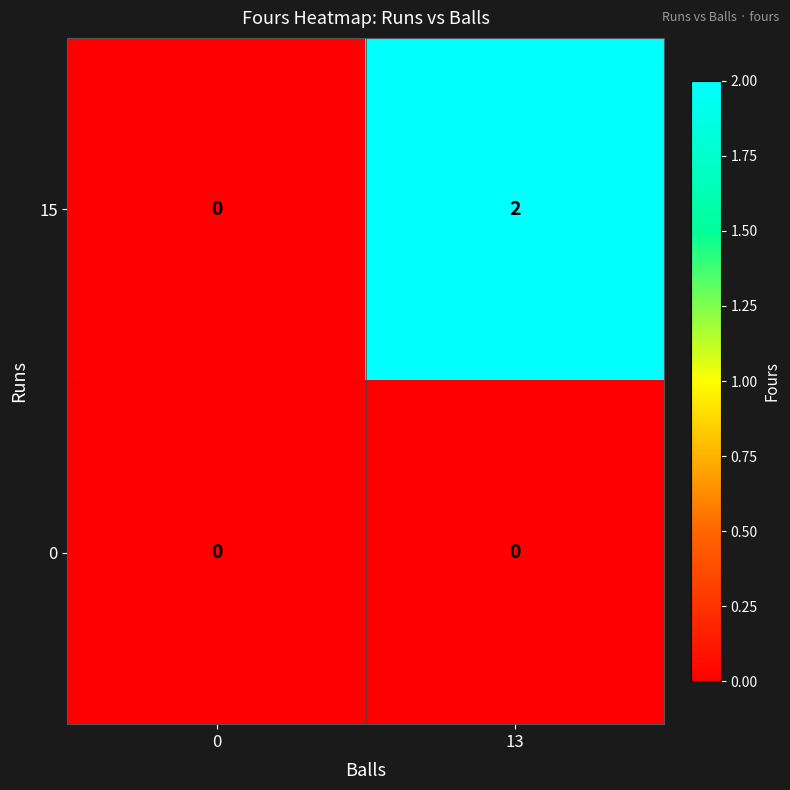

Reading left to right, extract all data points from this chart.

15: 0=0	13=2
0: 0=0	13=0